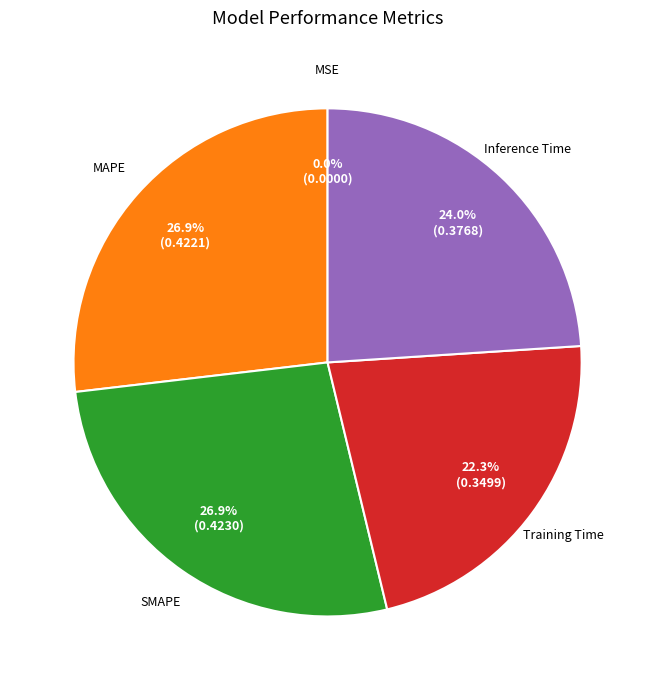

Is the sum of Training Time and MAPE greater than half?

No